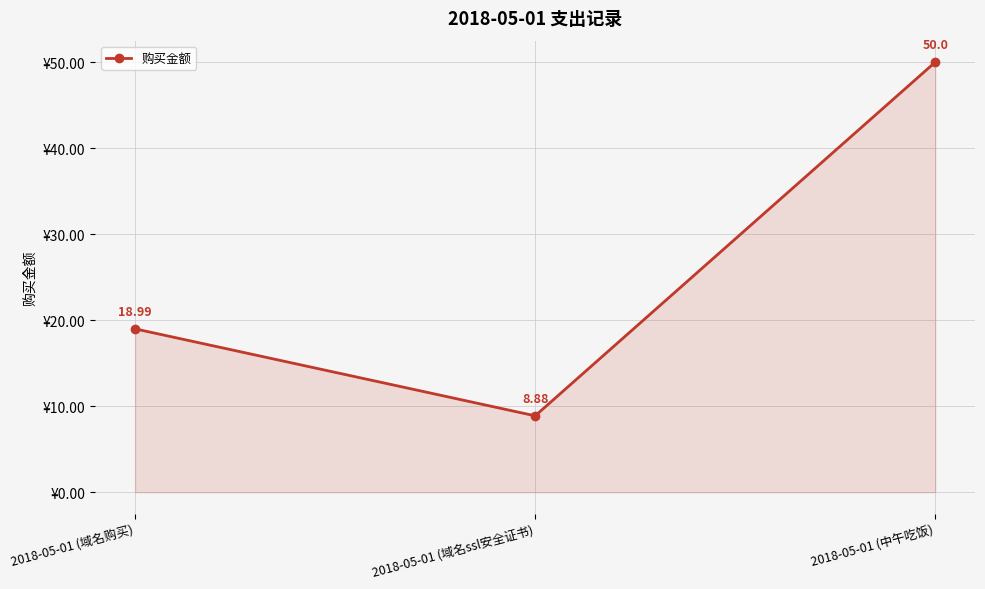

Reading left to right, transcribe all the data shown in this chart.

19.0	8.9	50.0